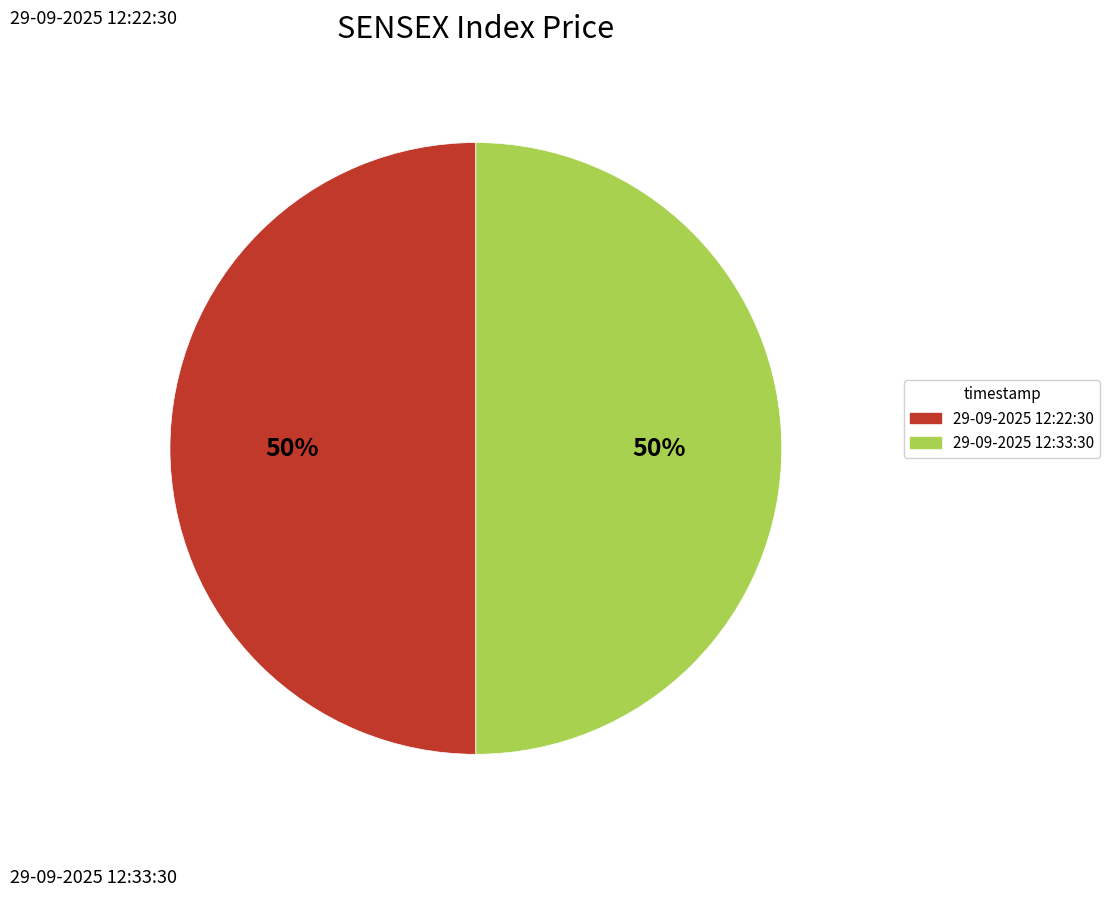

To the nearest percent, what percentage of the pie is 29-09-2025 12:33:30?

50%